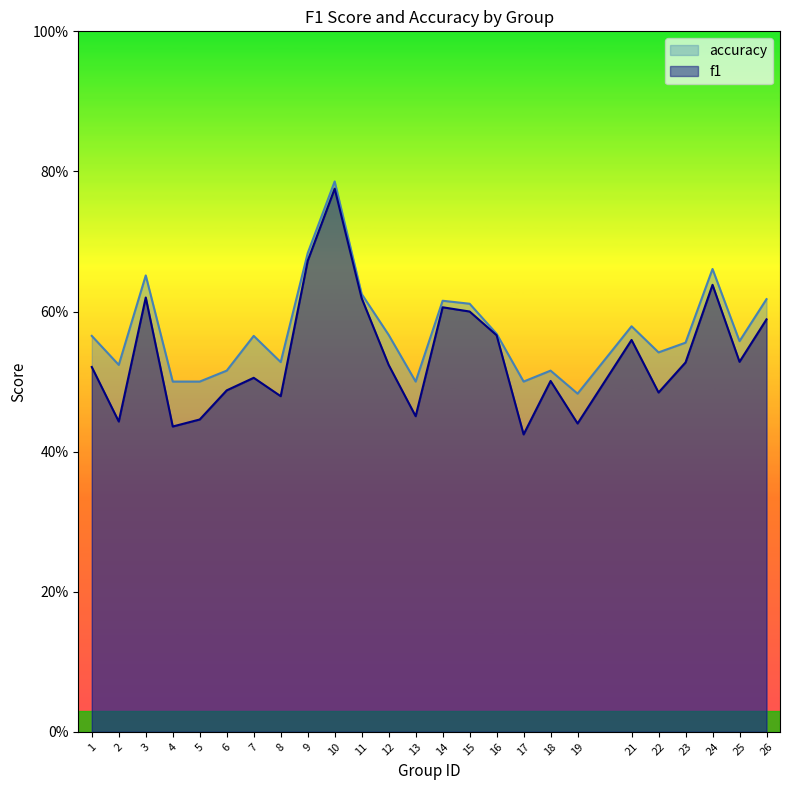

What is the smallest value displayed?

0.4